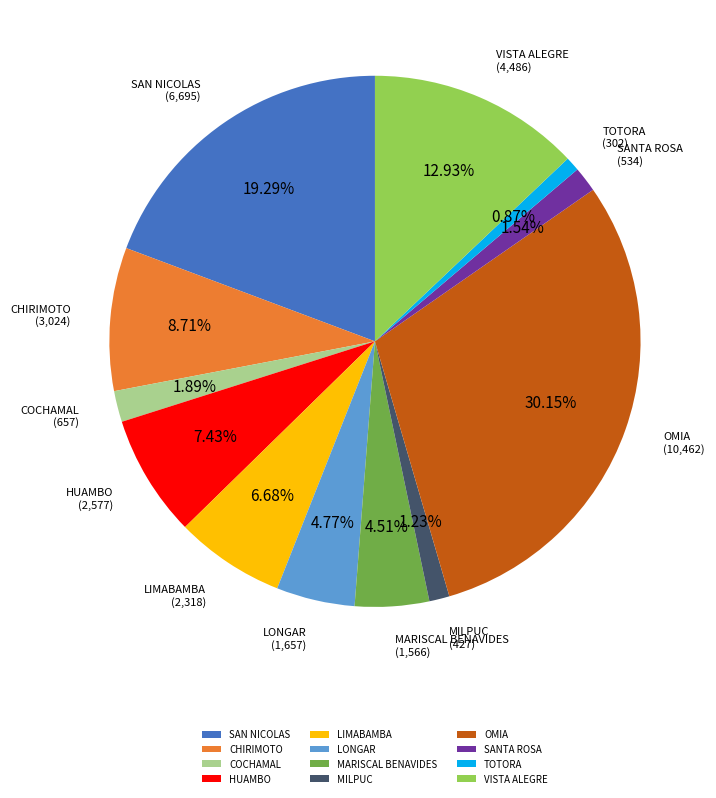

To the nearest percent, what is the average slice percentage?

8%